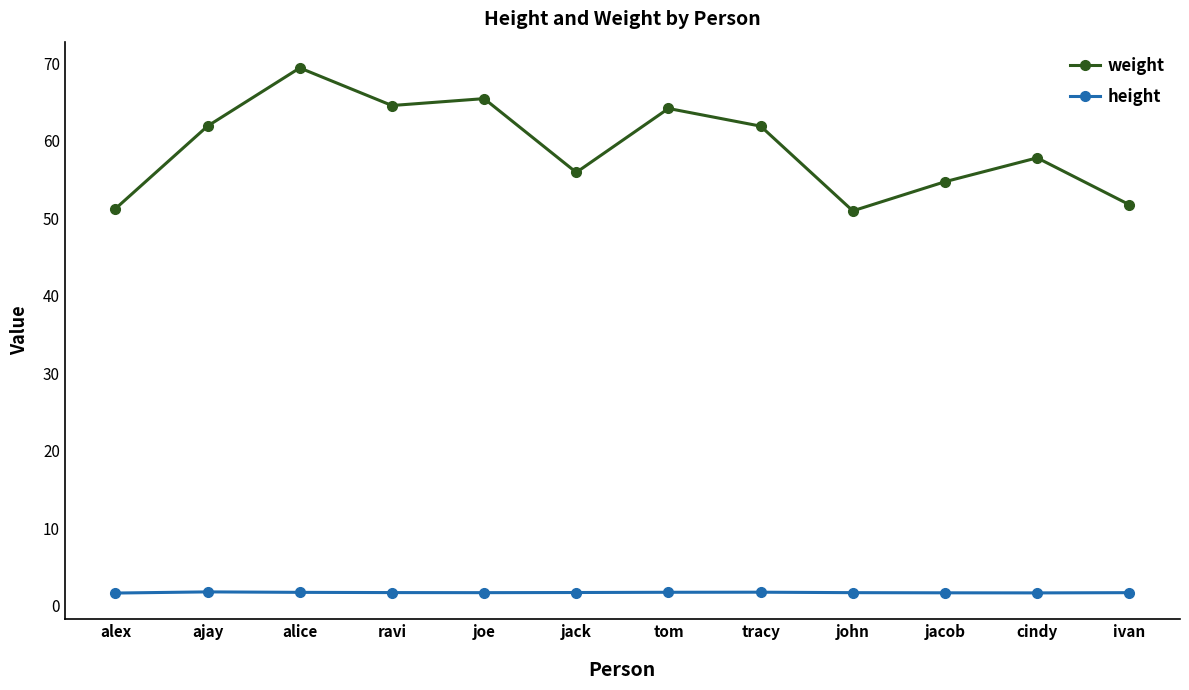

What is the average value of the weight series?

59.2